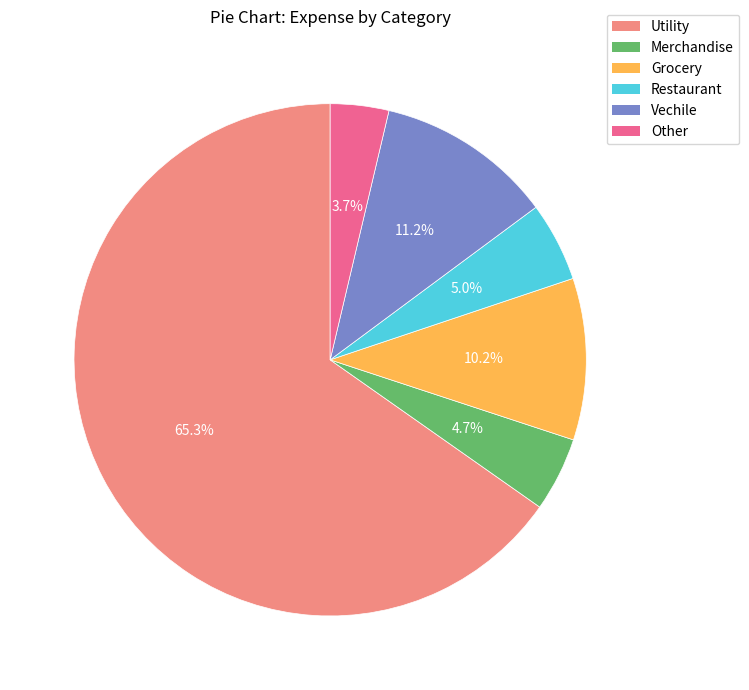

How many slices are in this pie chart?

6